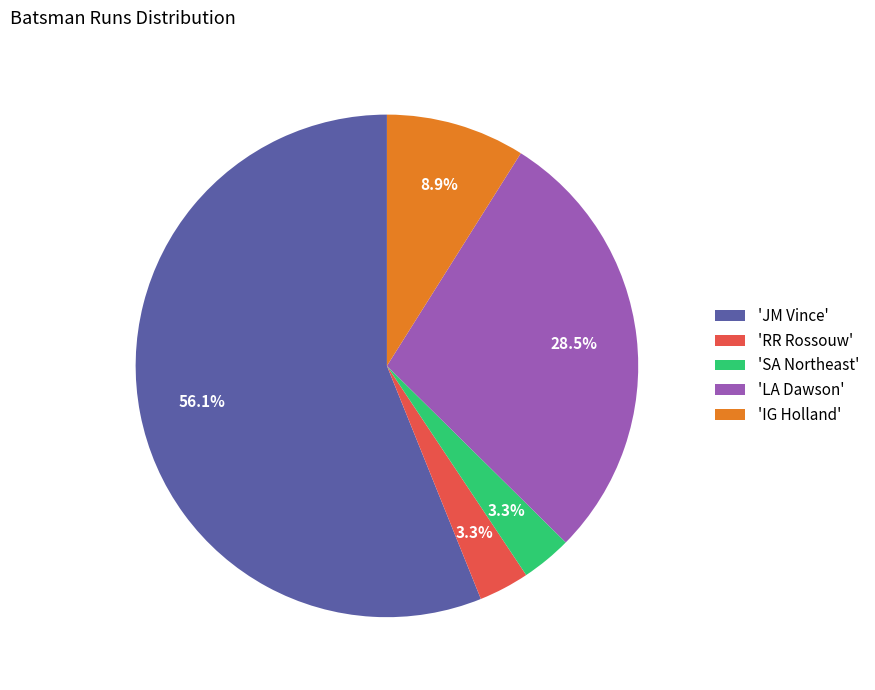

Which category accounts for the majority?

'JM Vince'